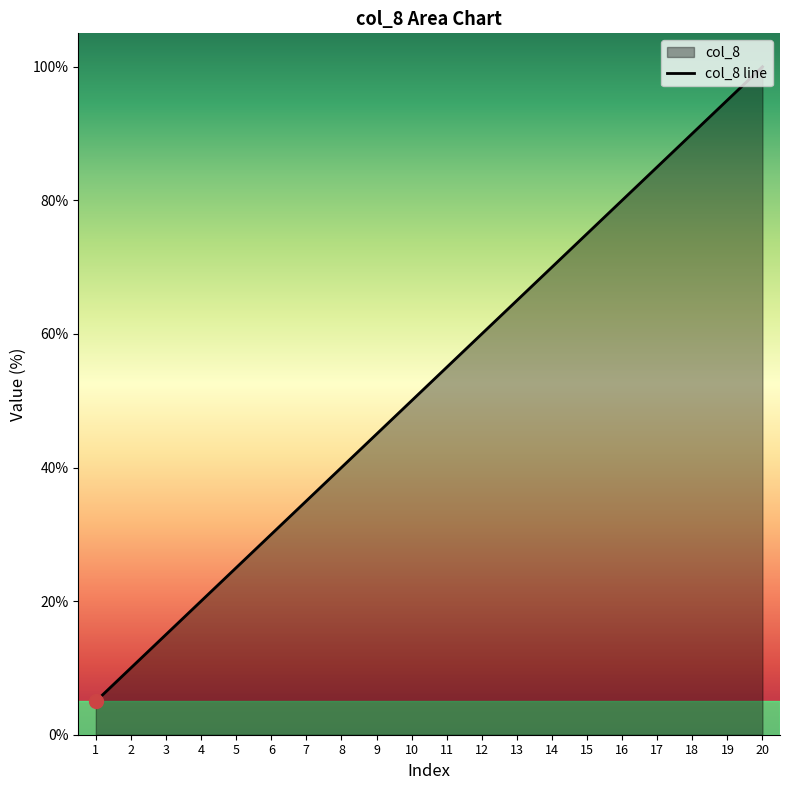

Does the chart display data point markers on the line(s)?

No